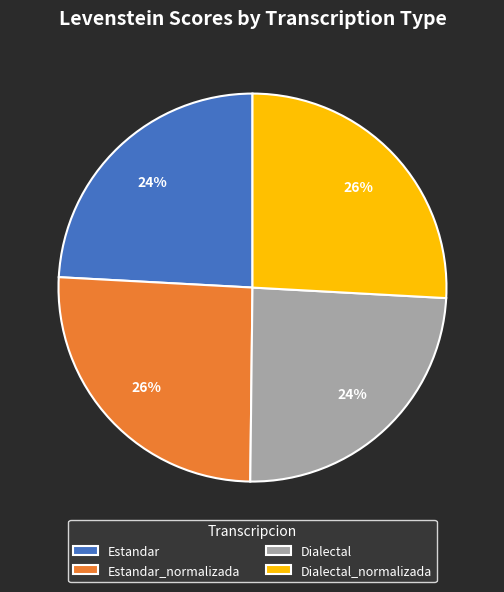

To the nearest percent, what is the difference between the largest and smallest slice percentages?

2%